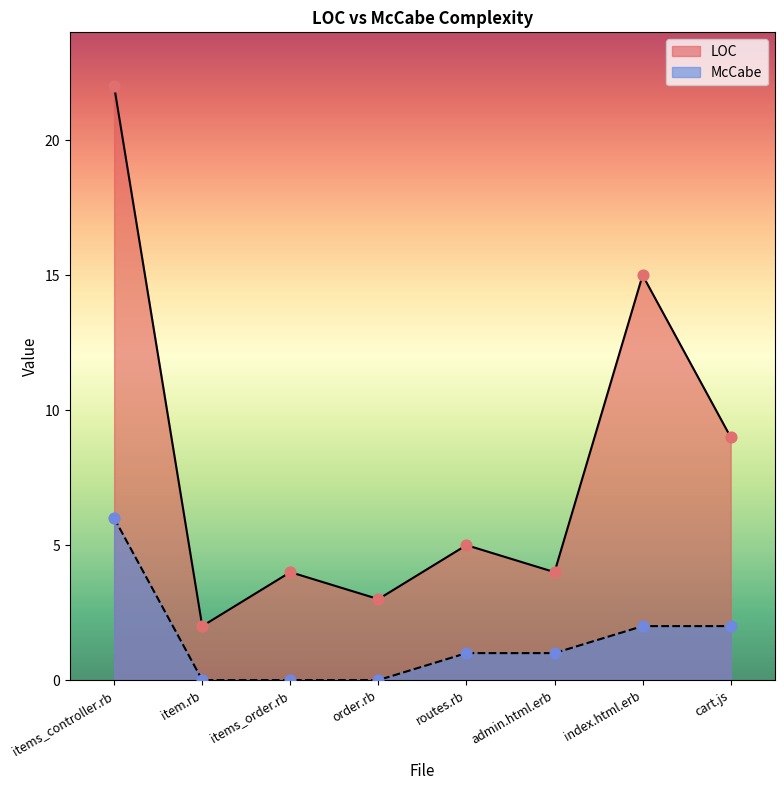

At how many categories does at least one series exceed 1?

8